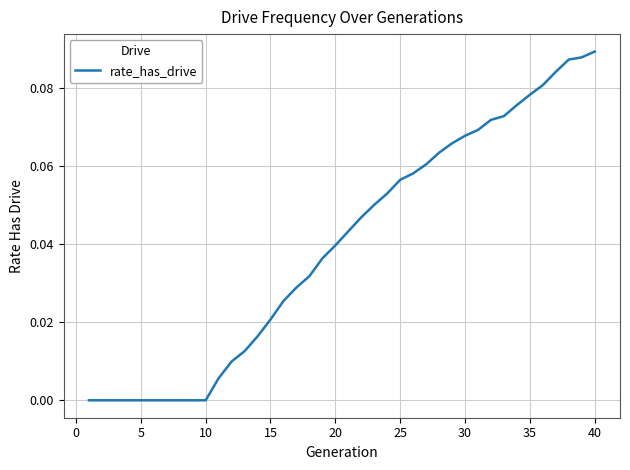

What is the sum of all values?

1.6